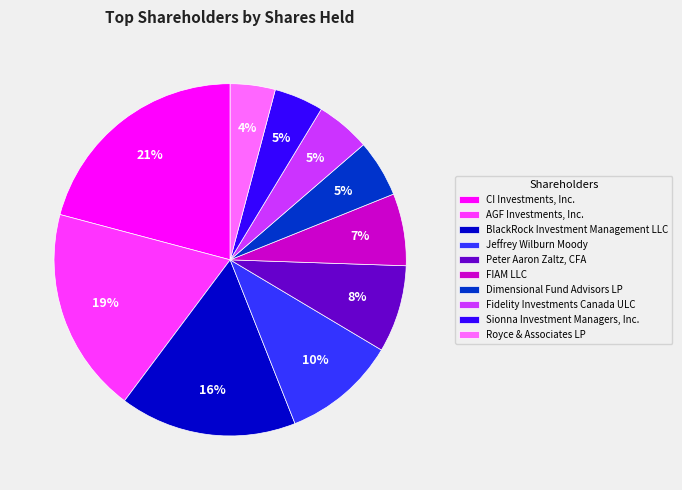

Does any single category account for the majority?

No